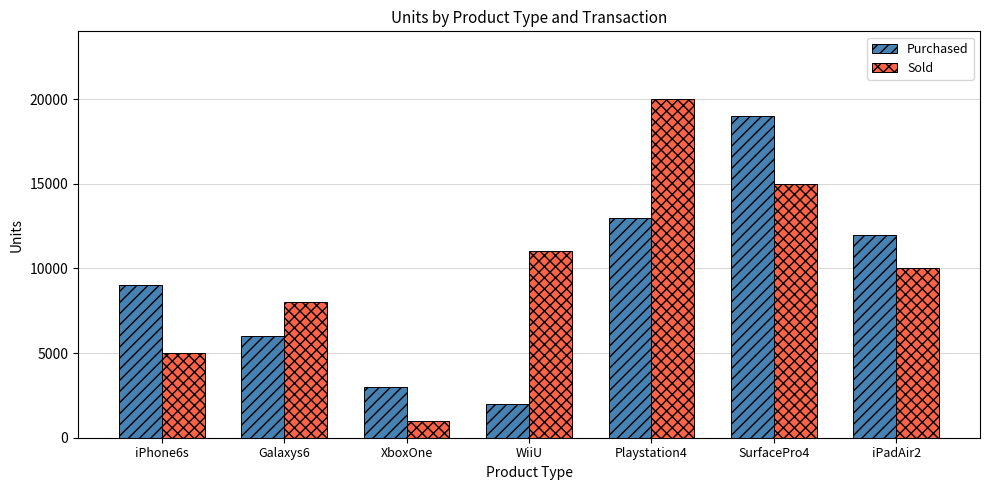

At which label does Sold first exceed 10000?

WiiU